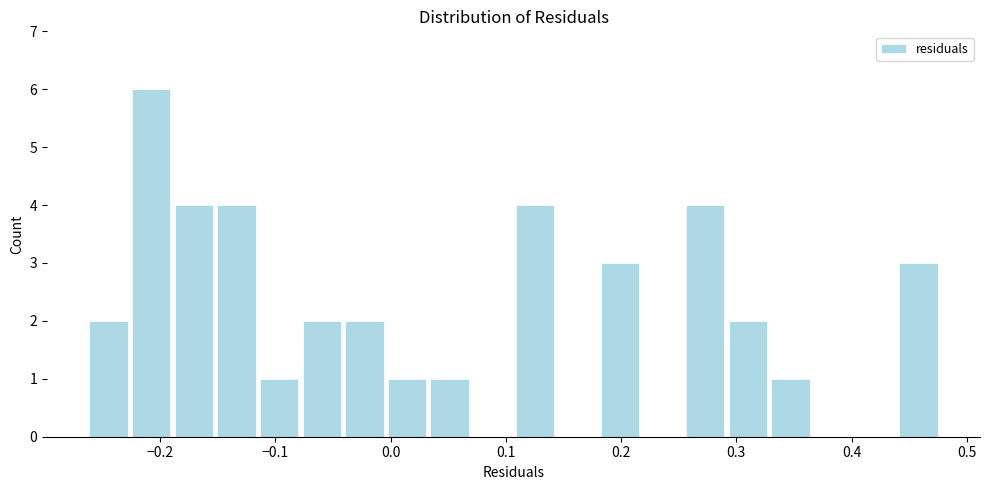

Read against the x-axis, roughly where is the centre of the tallest bar?

-0.21